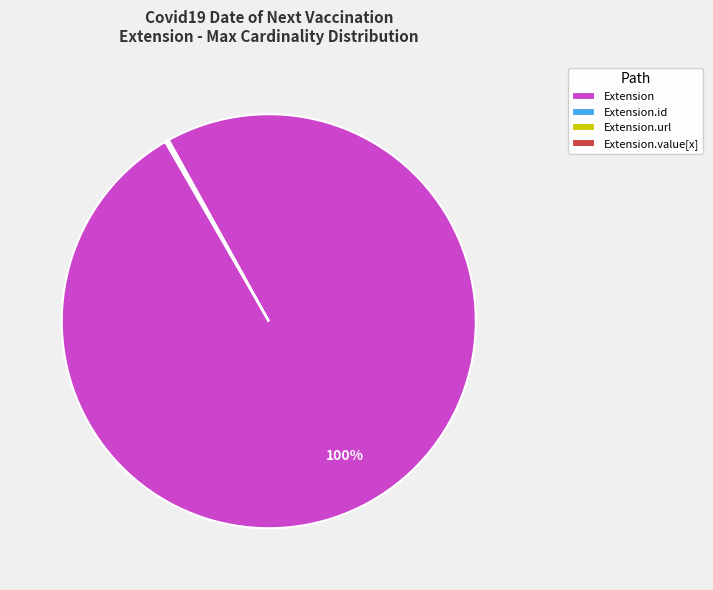

True or false: Extension accounts for 100% of the total.

True